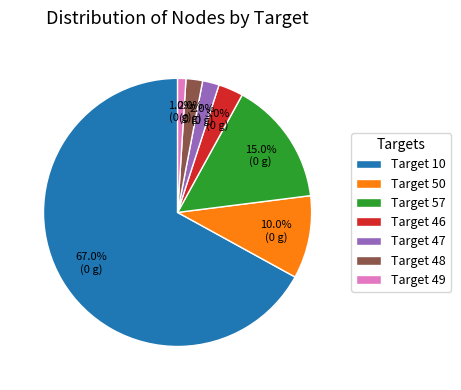

How much of the chart is everything except Target 49?

99.0%